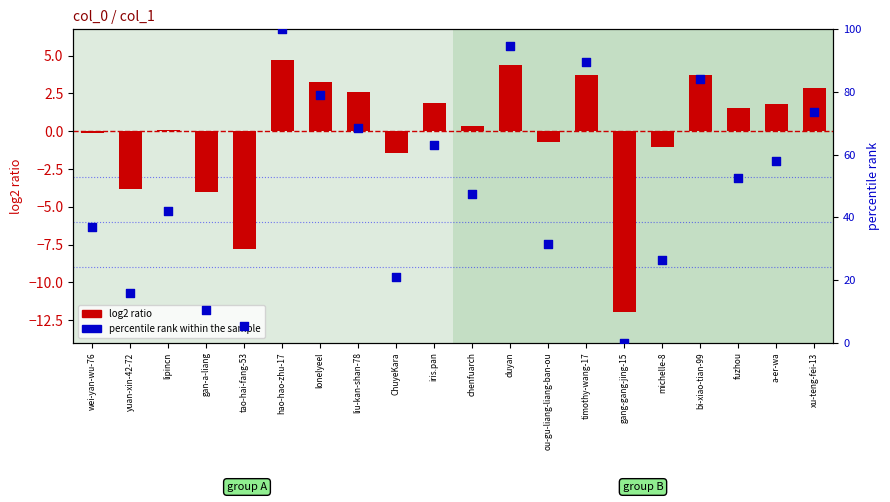

Which series has the largest total across all categories?

percentile rank within the sample